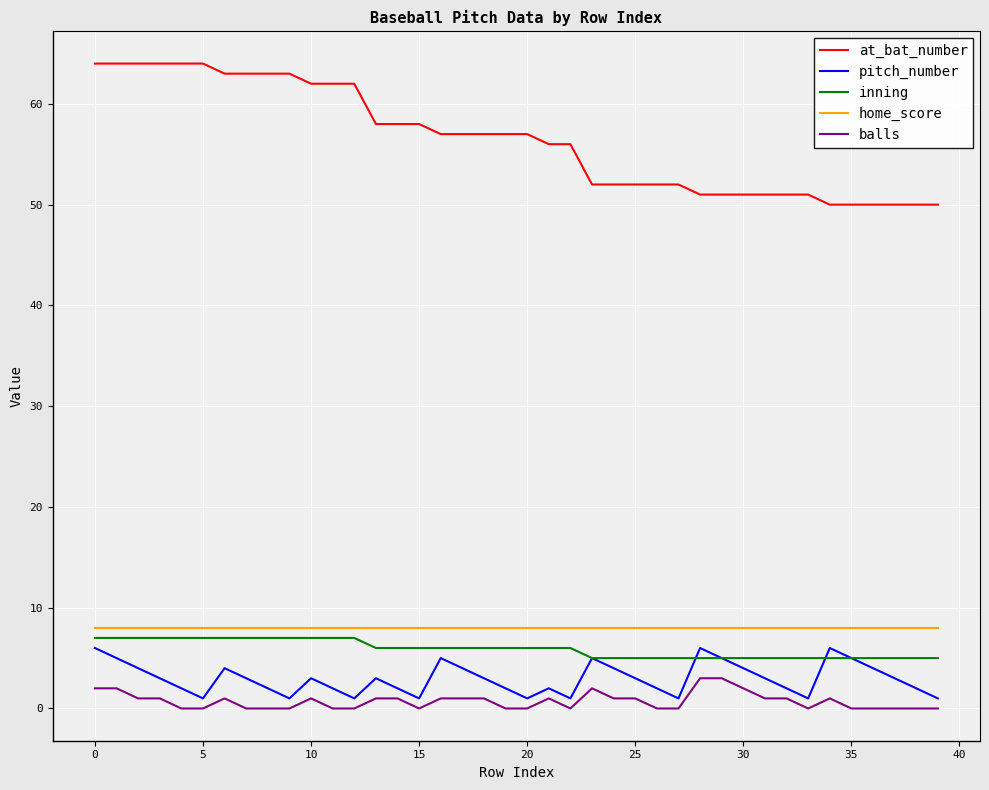

True or false: home_score and inning intersect in this chart.

False